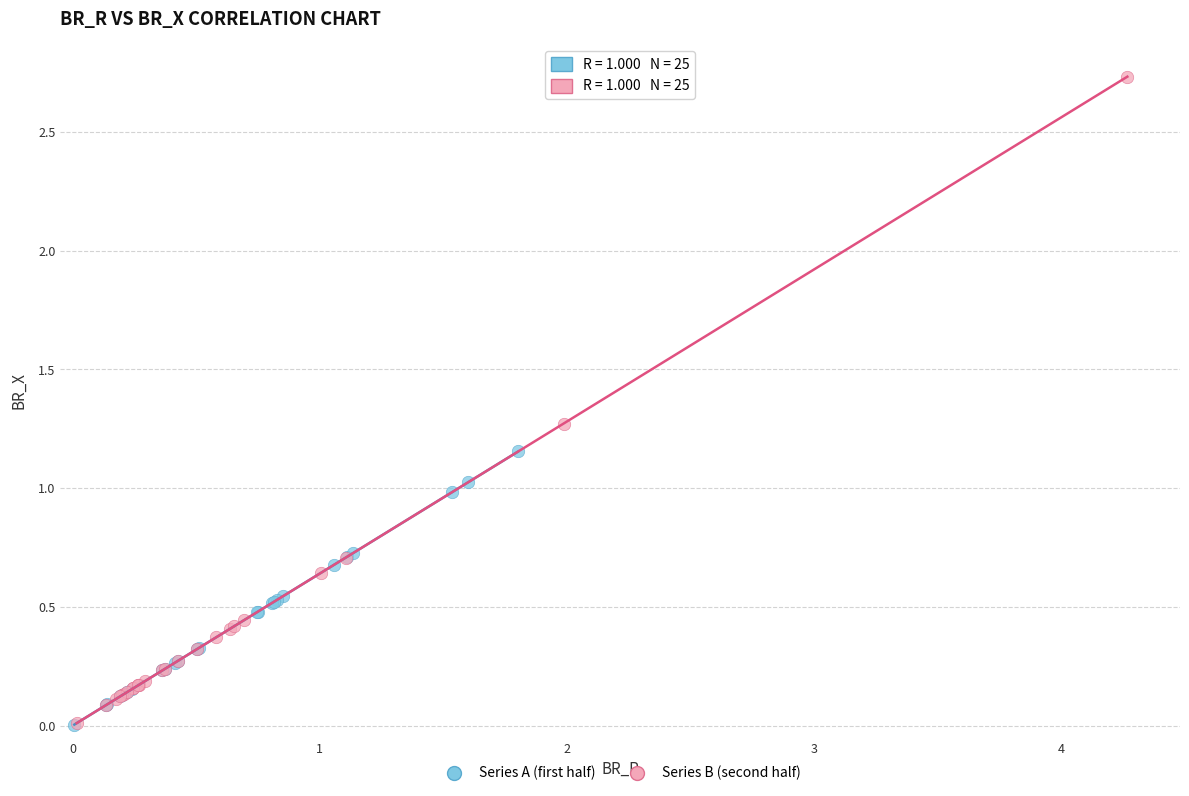

Which series contains the highest Y value?

Series B (second half)